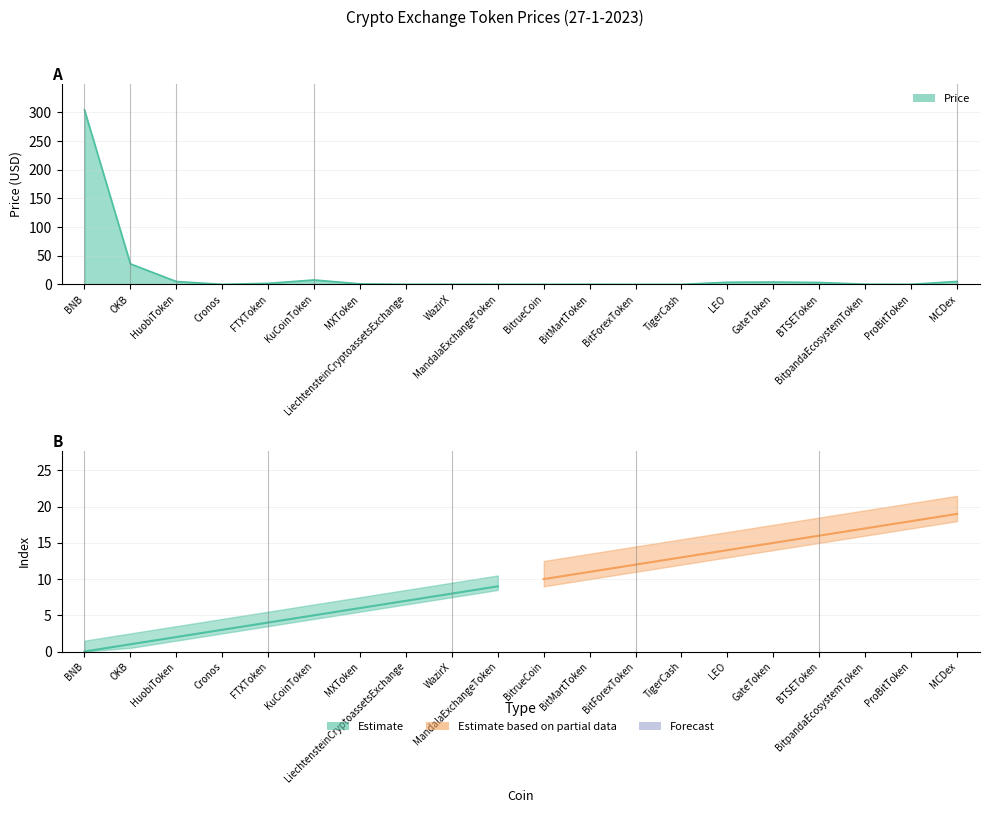

Reading left to right, extract all data points from this chart.

BNB=304.2	OKB=35.8	HuobiToken=5.0	Cronos=0.1	FTXToken=1.9	KuCoinToken=7.8	MXToken=0.9	LiechtensteinCryptoassetsExchange=0.1	WazirX=0.2	MandalaExchangeToken=0.1	BitrueCoin=0.0	BitMartToken=0.1	BitForexToken=0.0	TigerCash=0.0	LEO=3.7	GateToken=4.1	BTSEToken=3.3	BitpandaEcosystemToken=0.3	ProBitToken=0.1	MCDex=5.2